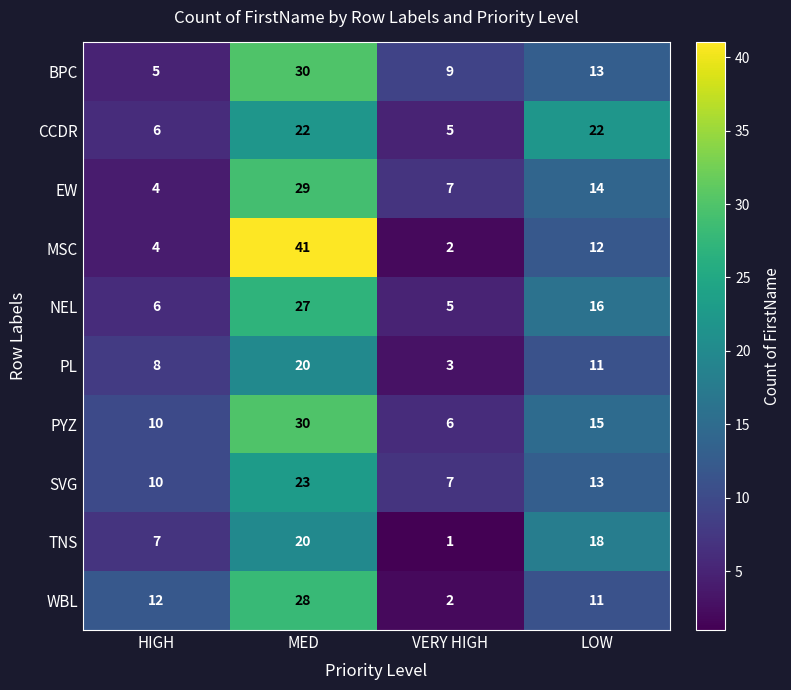

The NEL series shows 6 at HIGH. True or false?

True